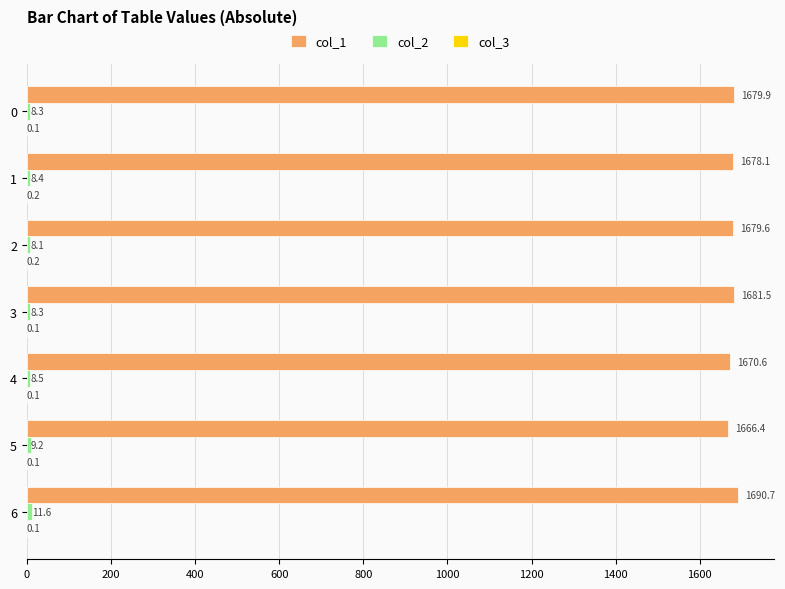

Is it true that col_1 equals 1679.9 at 0?

True